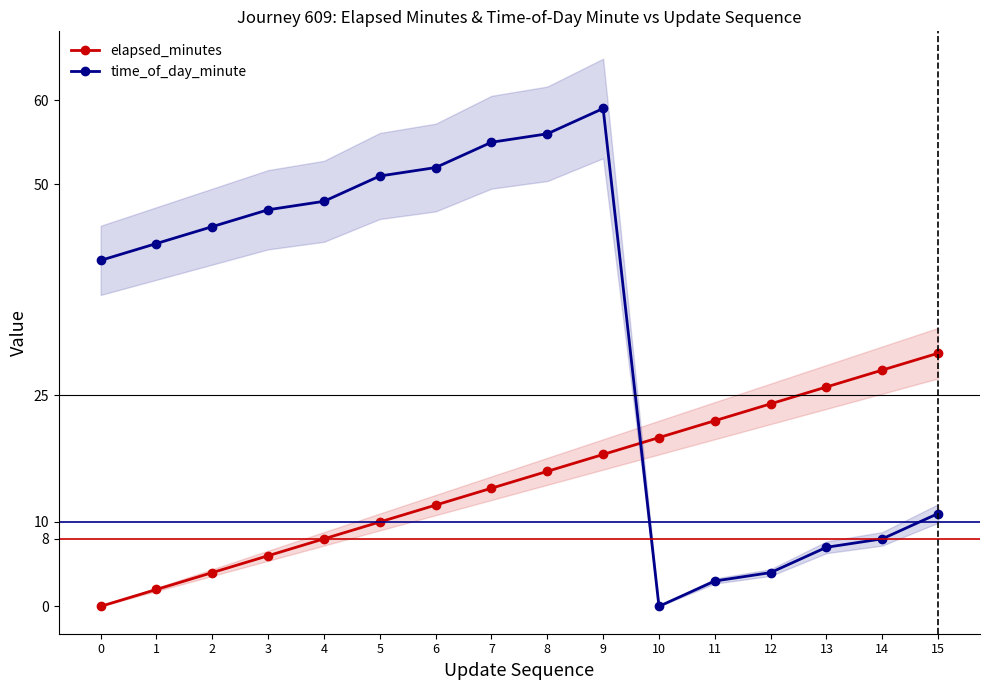

Rank the categories by elapsed_minutes value from highest to lowest.

15, 14, 13, 12, 11, 10, 9, 8, 7, 6, 5, 4, 3, 2, 1, 0